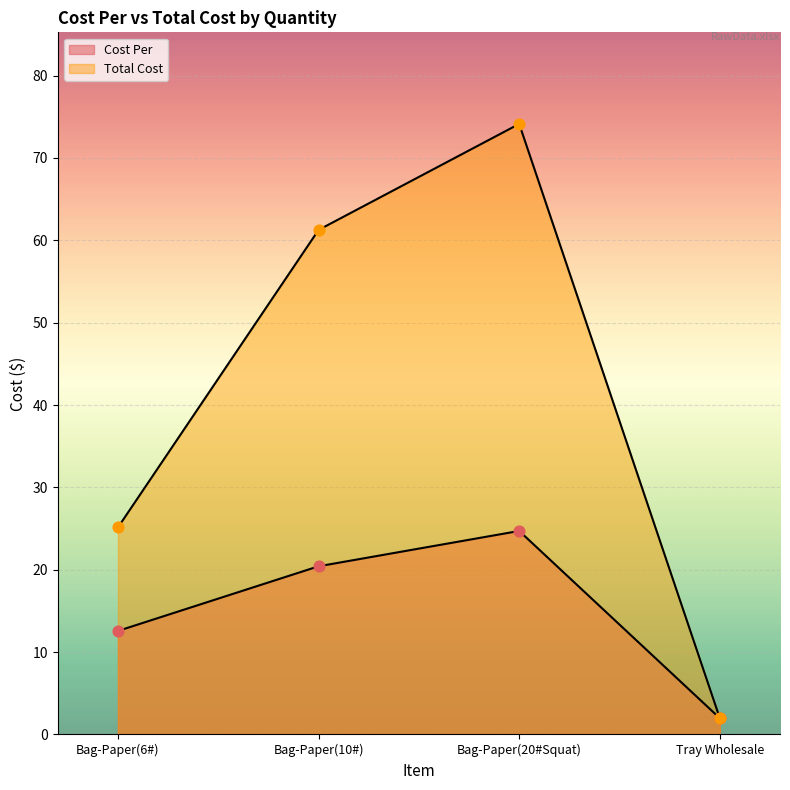

Which series has the largest Y range (max minus min)?

Total Cost